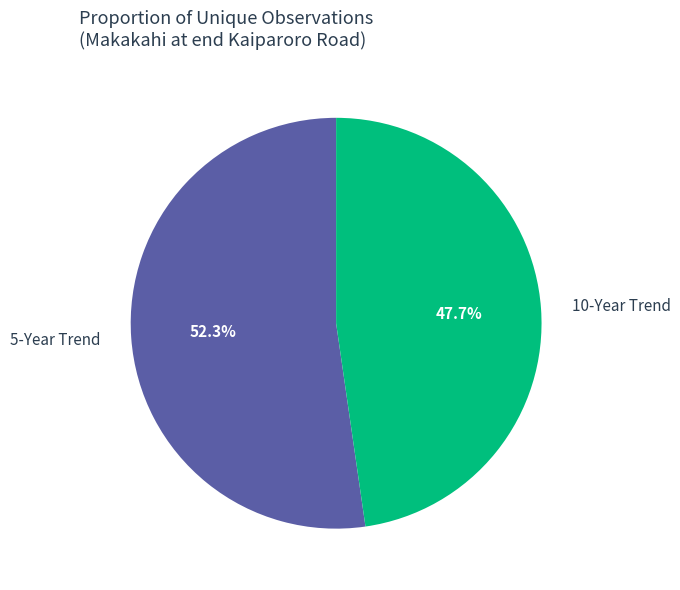

Which category has the smallest portion of the pie?

10-Year Trend